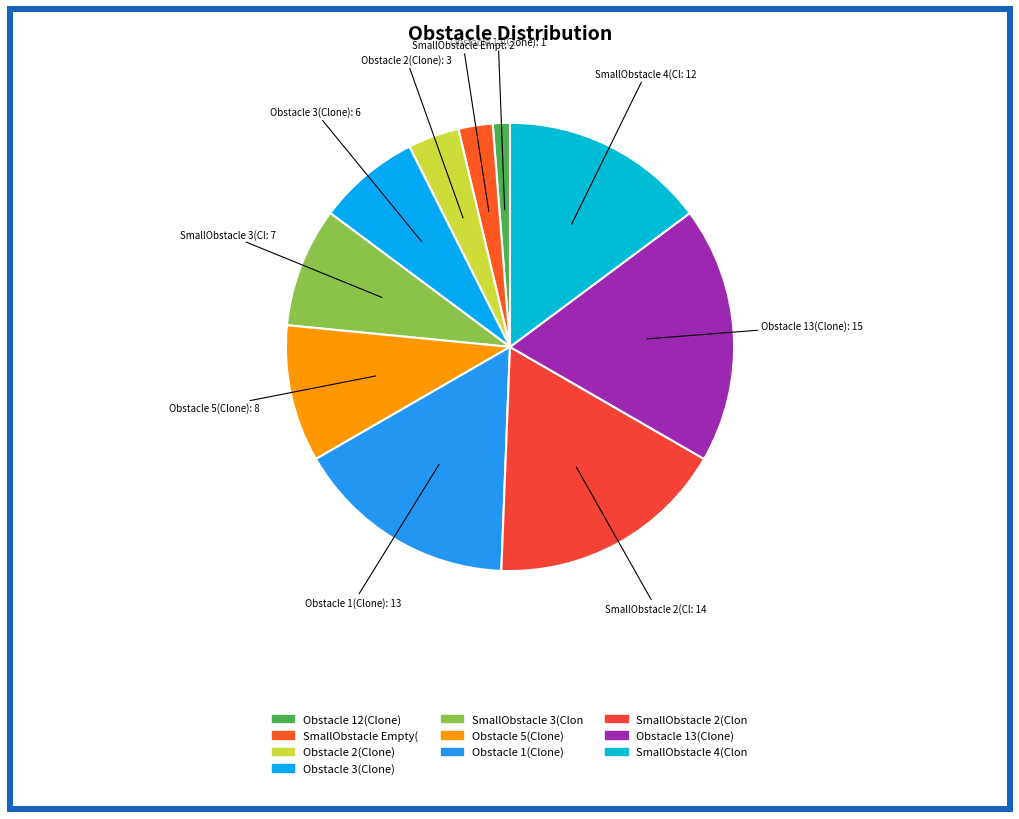

Is there a majority slice in this chart?

No